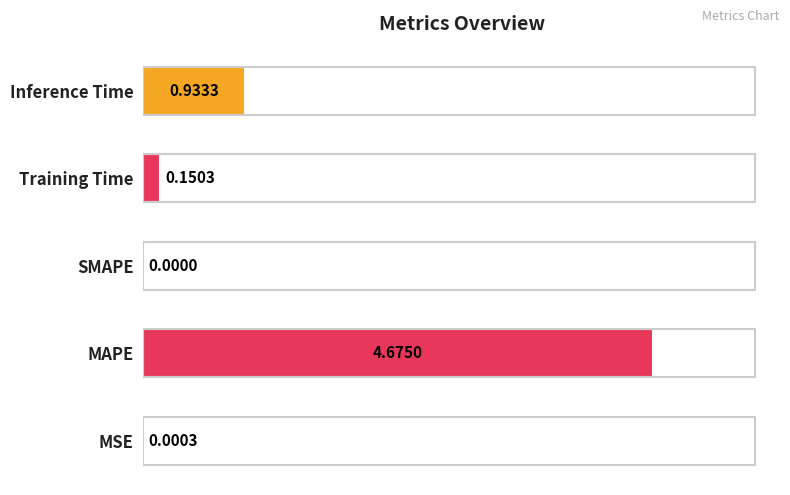

Which category has the highest value across all series?

MAPE